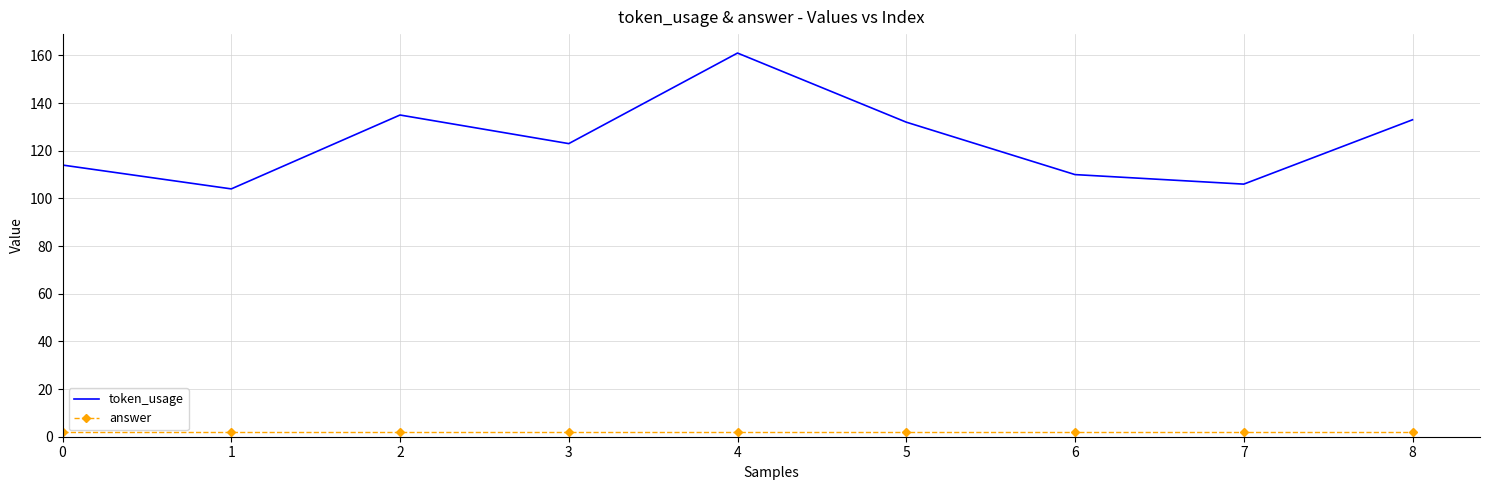

What is the maximum value shown in the chart?

161